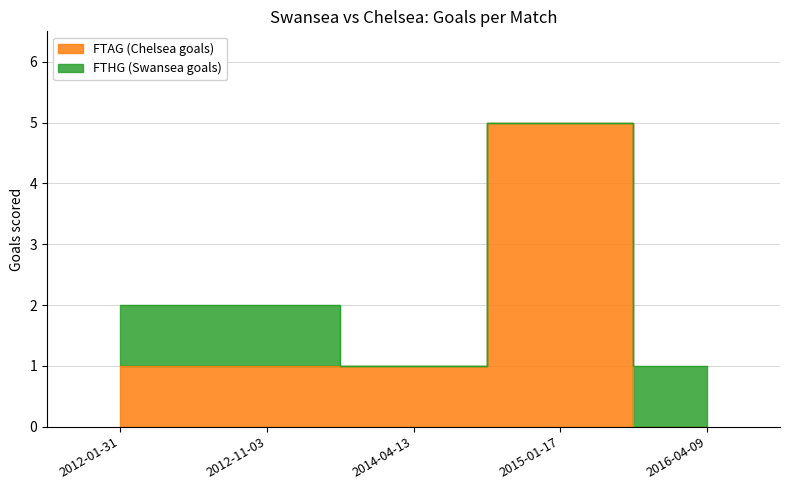

Reading right to left, what are all the values shown in this chart?

0	5	1	1	1